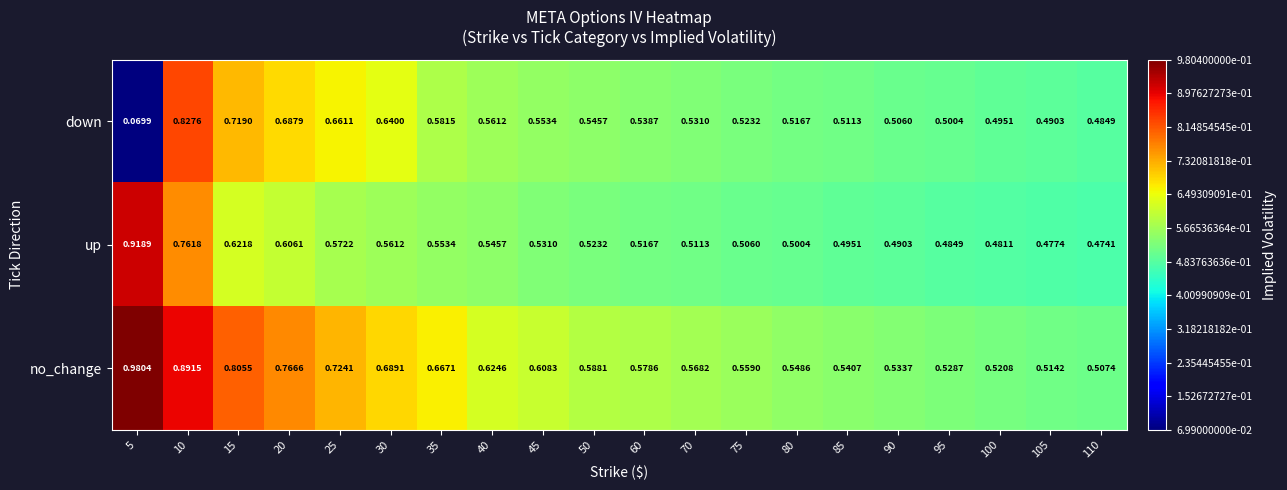

What is the total value across all series at 45?

1.7